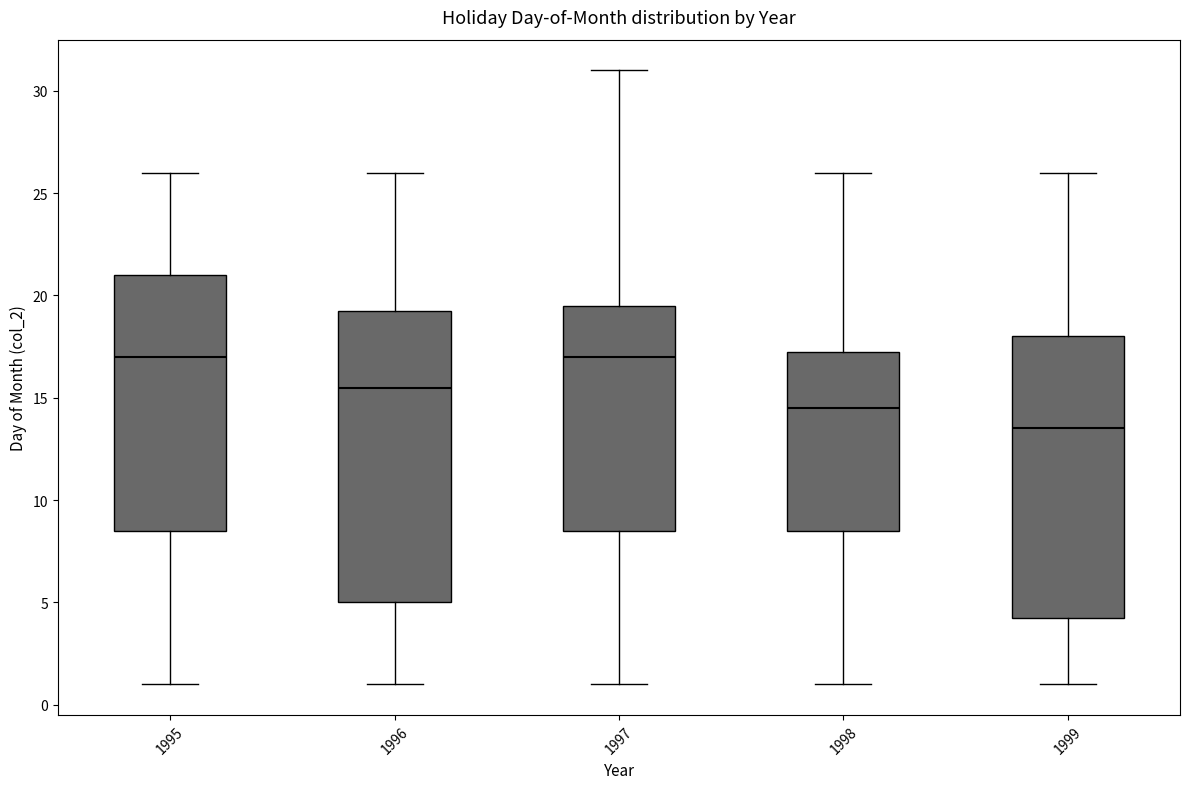

Where does the median line of the box at x = 1999 sit on the y-axis? The values are not printed on the chart, so give them approximately, as read against the axis.

13.5